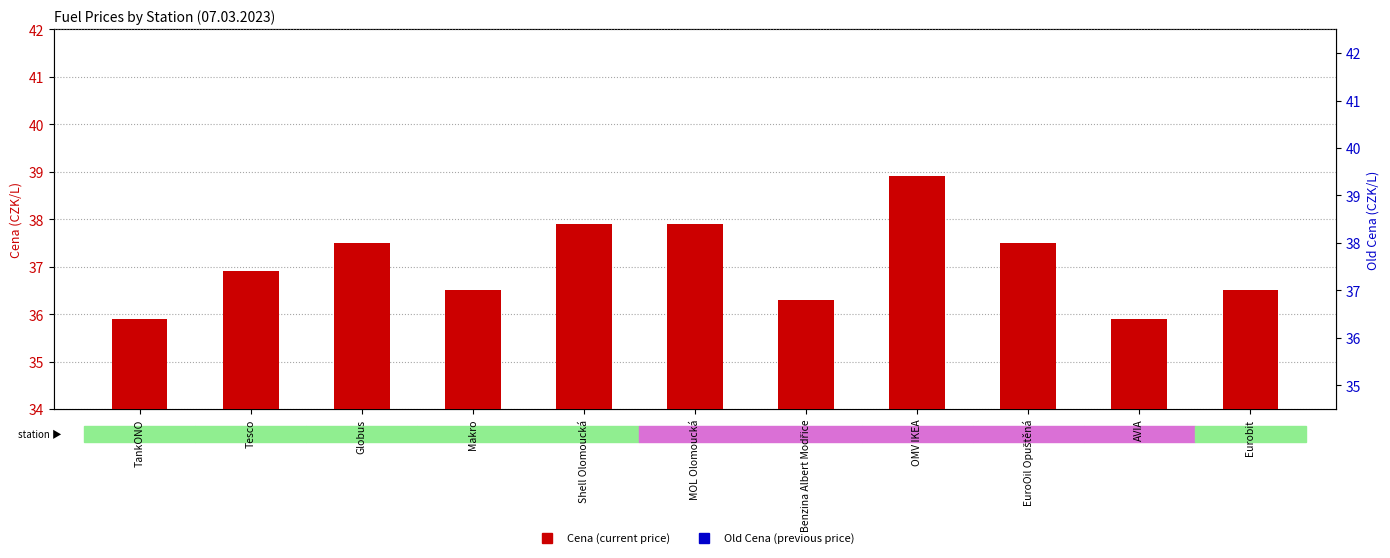

Is the value of Cena (current price) at Benzina Albert Modřice greater than the value of Old Cena (previous price) at Eurobit?

No